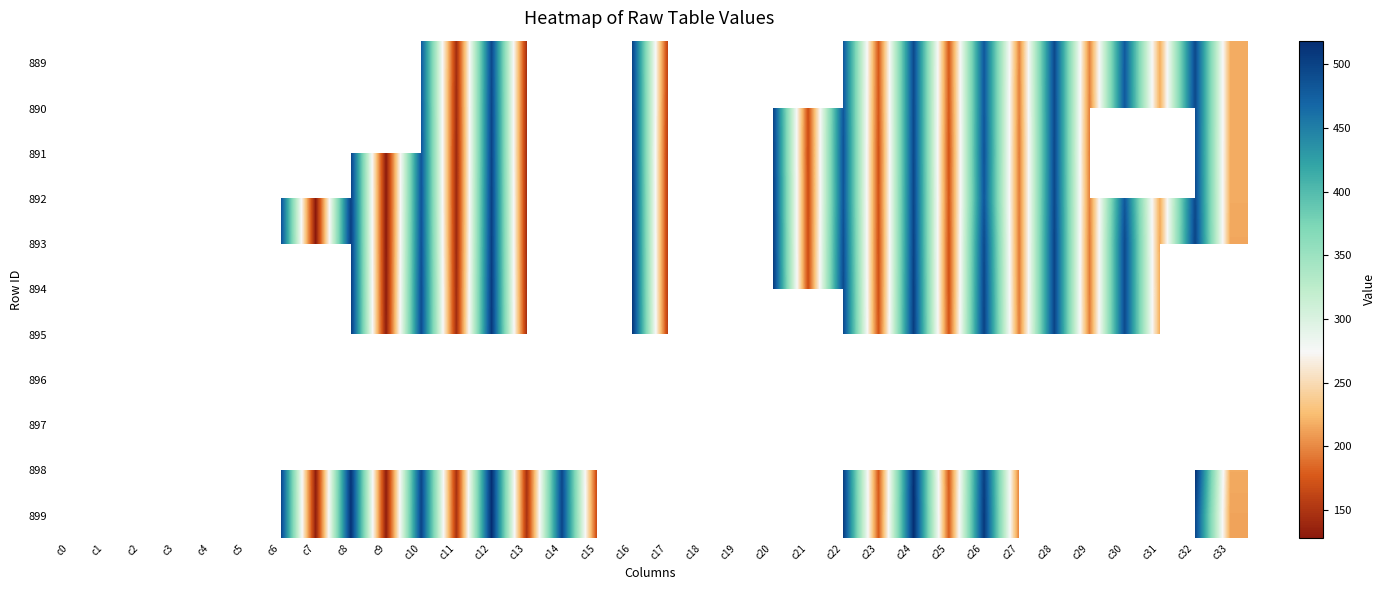

How many values in 894 are above zero?

20